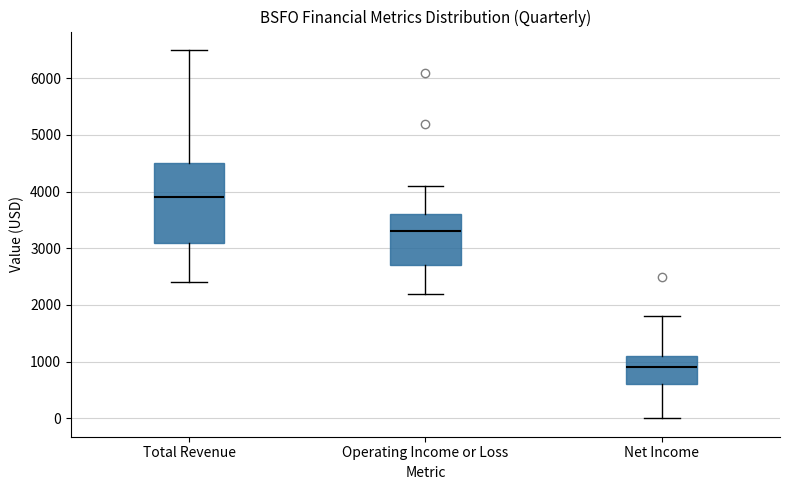

Which box's median line is the highest?

Total Revenue